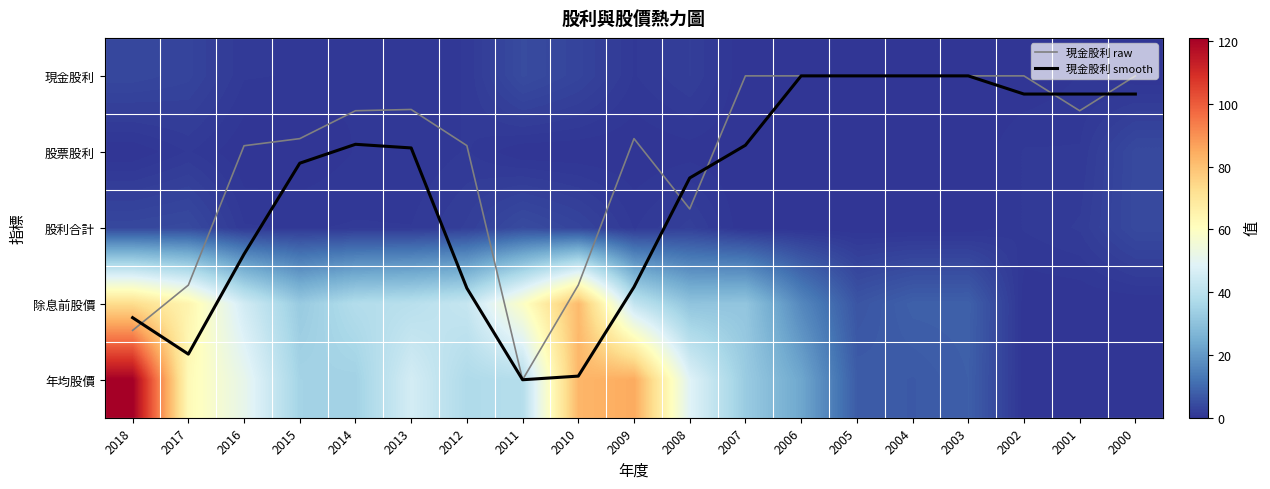

Which series has the largest range (max minus min)?

年均股價